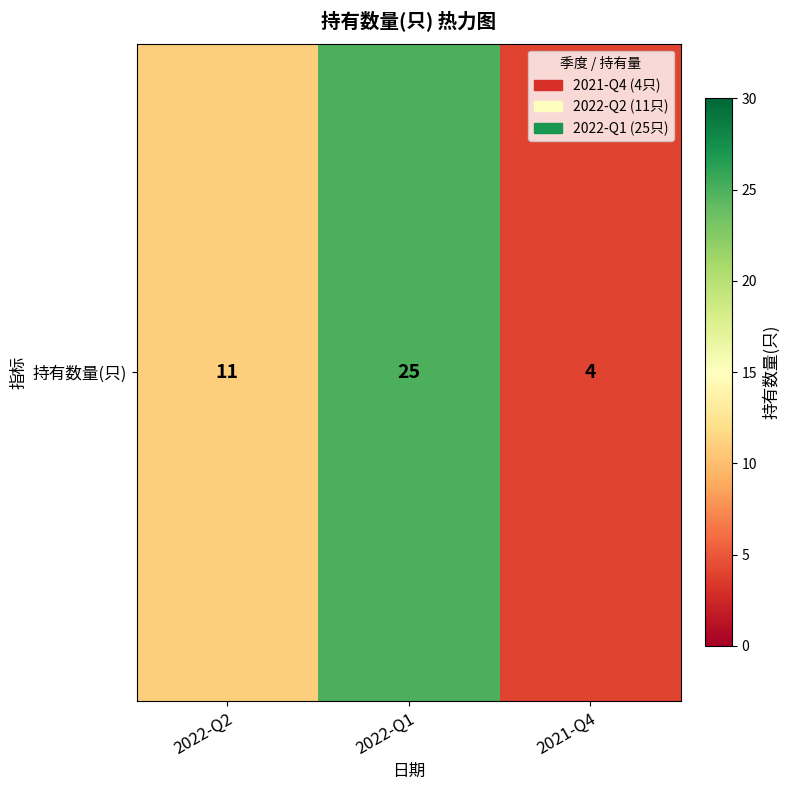

True or false: the data shows 4 at 2021-Q4.

True